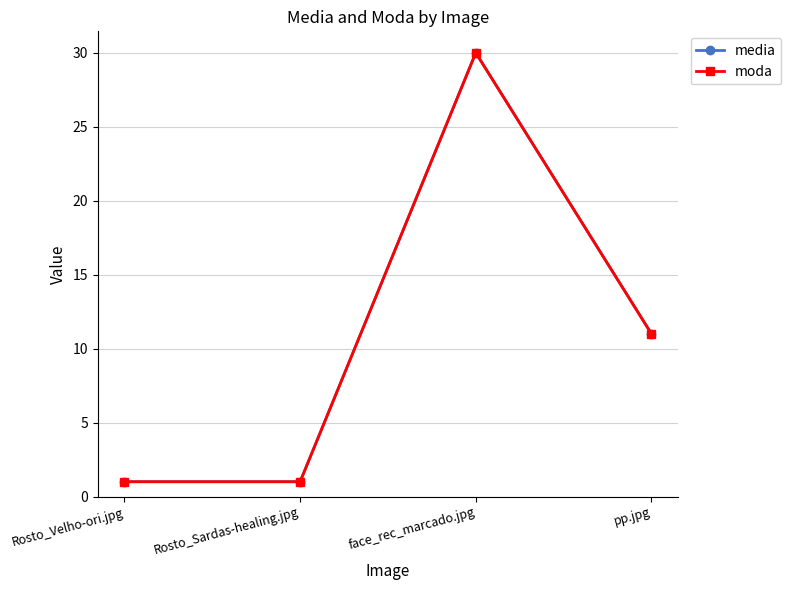

Is this an area chart (filled region under the line)?

No